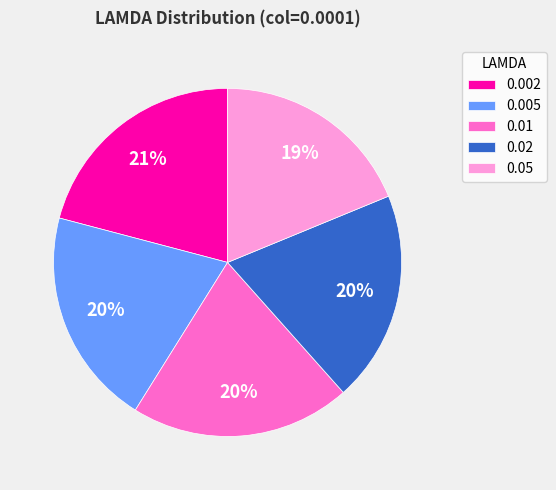

Is the sum of 0.005 and 0.05 greater than half?

No